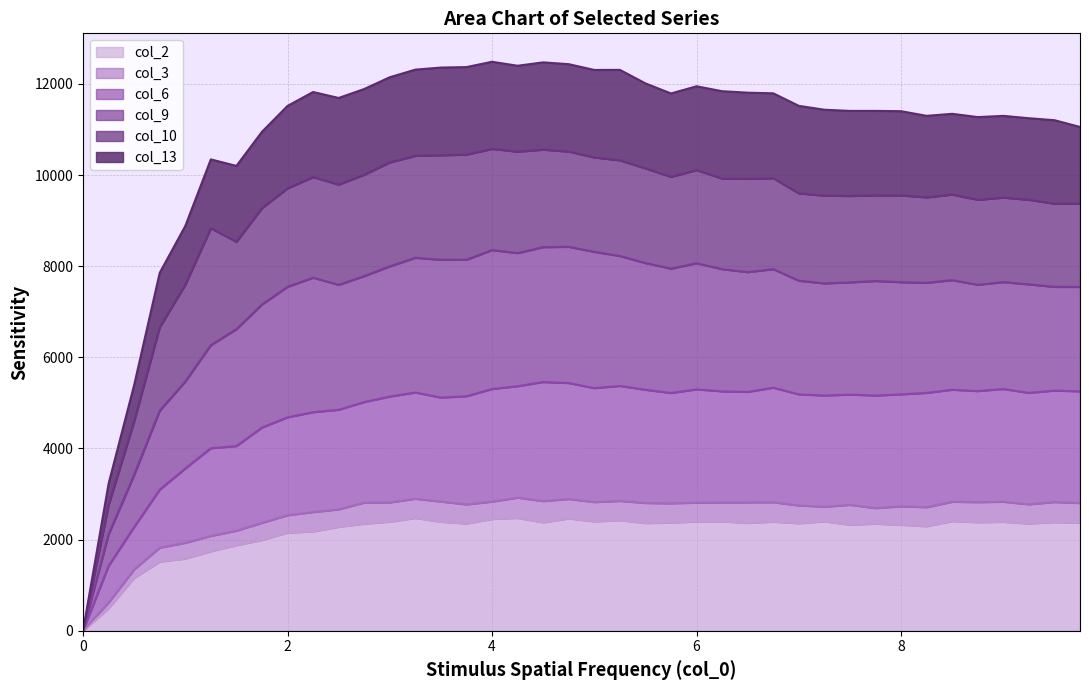

Does the chart have visible grid lines?

Yes